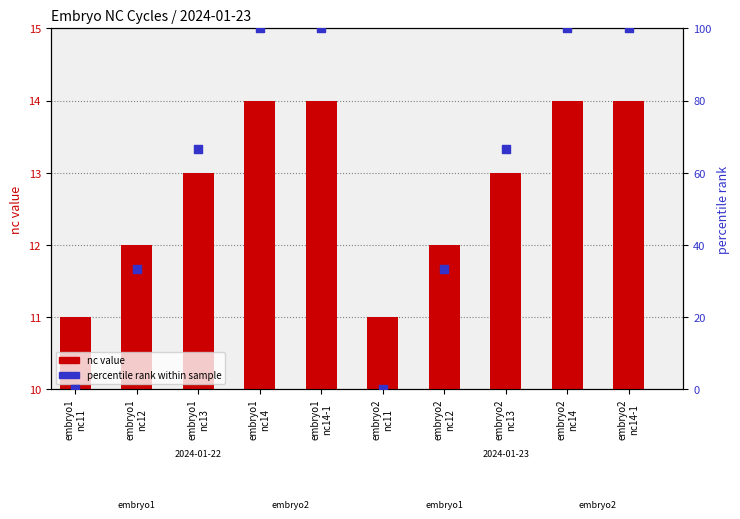

Which series has the widest spread of Y values?

percentile rank